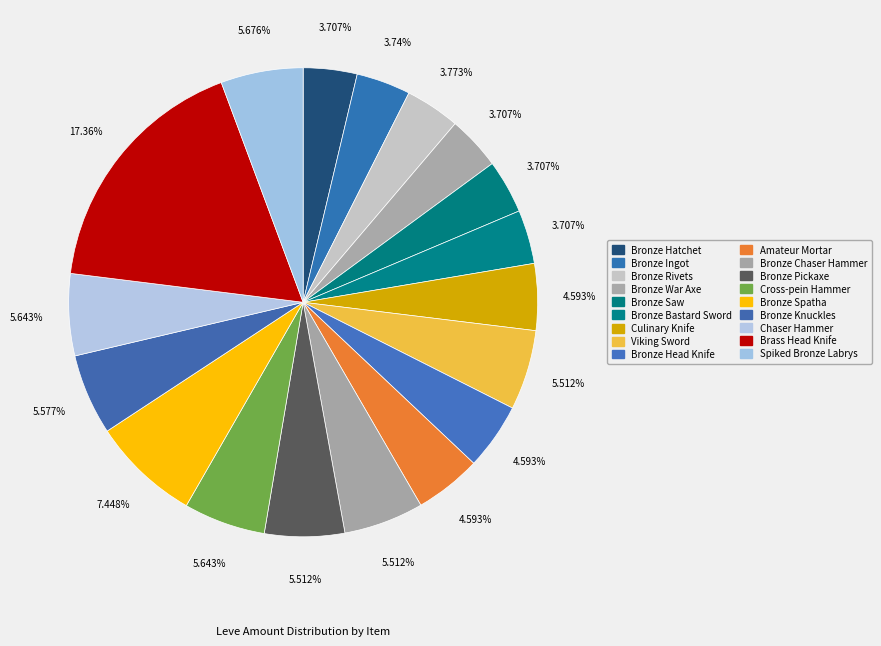

To the nearest percent, what portion does Chaser Hammer represent?

6%